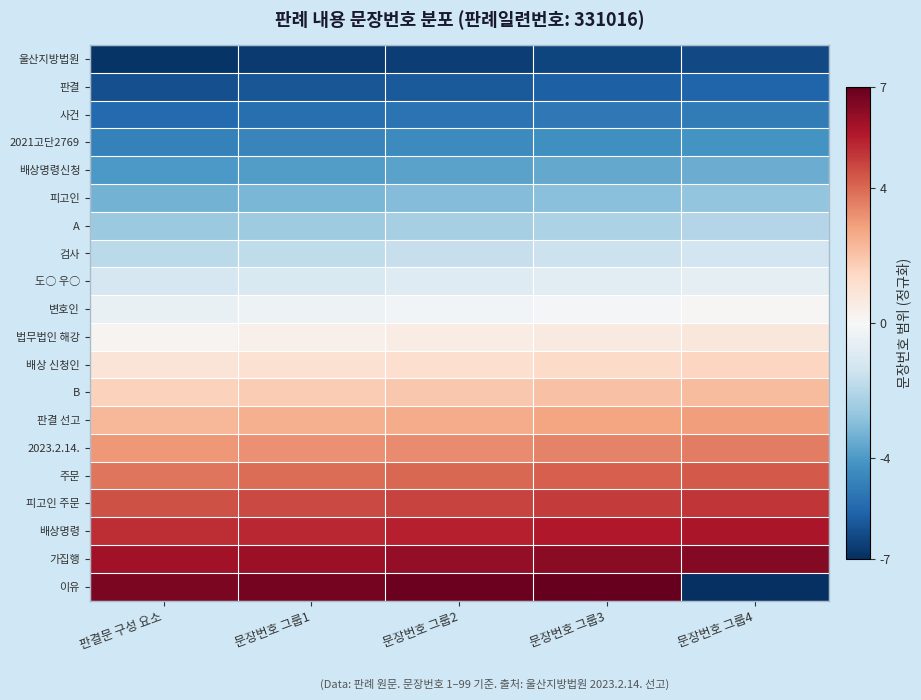

Reading left to right, what are all the values shown in this chart?

울산지방법원: 판결문 구성 요소=-6.9	문장번호 그룹1=-6.7	문장번호 그룹2=-6.6	문장번호 그룹3=-6.4	문장번호 그룹4=-6.3
판결: 판결문 구성 요소=-6.2	문장번호 그룹1=-6.0	문장번호 그룹2=-5.9	문장번호 그룹3=-5.7	문장번호 그룹4=-5.6
사건: 판결문 구성 요소=-5.4	문장번호 그룹1=-5.3	문장번호 그룹2=-5.2	문장번호 그룹3=-5.0	문장번호 그룹4=-4.9
2021고단2769: 판결문 구성 요소=-4.7	문장번호 그룹1=-4.6	문장번호 그룹2=-4.5	문장번호 그룹3=-4.3	문장번호 그룹4=-4.2
배상명령신청: 판결문 구성 요소=-4.0	문장번호 그룹1=-3.9	문장번호 그룹2=-3.7	문장번호 그룹3=-3.6	문장번호 그룹4=-3.5
피고인: 판결문 구성 요소=-3.3	문장번호 그룹1=-3.2	문장번호 그룹2=-3.0	문장번호 그룹3=-2.9	문장번호 그룹4=-2.8
A: 판결문 구성 요소=-2.6	문장번호 그룹1=-2.5	문장번호 그룹2=-2.3	문장번호 그룹3=-2.2	문장번호 그룹4=-2.1
검사: 판결문 구성 요소=-1.9	문장번호 그룹1=-1.8	문장번호 그룹2=-1.6	문장번호 그룹3=-1.5	문장번호 그룹4=-1.3
도○ 우○: 판결문 구성 요소=-1.2	문장번호 그룹1=-1.1	문장번호 그룹2=-0.9	문장번호 그룹3=-0.8	문장번호 그룹4=-0.6
변호인: 판결문 구성 요소=-0.5	문장번호 그룹1=-0.4	문장번호 그룹2=-0.2	문장번호 그룹3=-0.1	문장번호 그룹4=0.1
법무법인 해강: 판결문 구성 요소=0.2	문장번호 그룹1=0.4	문장번호 그룹2=0.5	문장번호 그룹3=0.6	문장번호 그룹4=0.8
배상 신청인: 판결문 구성 요소=0.9	문장번호 그룹1=1.1	문장번호 그룹2=1.2	문장번호 그룹3=1.3	문장번호 그룹4=1.5
B: 판결문 구성 요소=1.6	문장번호 그룹1=1.8	문장번호 그룹2=1.9	문장번호 그룹3=2.1	문장번호 그룹4=2.2
판결 선고: 판결문 구성 요소=2.3	문장번호 그룹1=2.5	문장번호 그룹2=2.6	문장번호 그룹3=2.8	문장번호 그룹4=2.9
2023.2.14.: 판결문 구성 요소=3.0	문장번호 그룹1=3.2	문장번호 그룹2=3.3	문장번호 그룹3=3.5	문장번호 그룹4=3.6
주문: 판결문 구성 요소=3.7	문장번호 그룹1=3.9	문장번호 그룹2=4.0	문장번호 그룹3=4.2	문장번호 그룹4=4.3
피고인 주문: 판결문 구성 요소=4.5	문장번호 그룹1=4.6	문장번호 그룹2=4.7	문장번호 그룹3=4.9	문장번호 그룹4=5.0
배상명령: 판결문 구성 요소=5.2	문장번호 그룹1=5.3	문장번호 그룹2=5.4	문장번호 그룹3=5.6	문장번호 그룹4=5.7
가집행: 판결문 구성 요소=5.9	문장번호 그룹1=6.0	문장번호 그룹2=6.2	문장번호 그룹3=6.3	문장번호 그룹4=6.4
이유: 판결문 구성 요소=6.6	문장번호 그룹1=6.7	문장번호 그룹2=6.9	문장번호 그룹3=7.0	문장번호 그룹4=-7.0